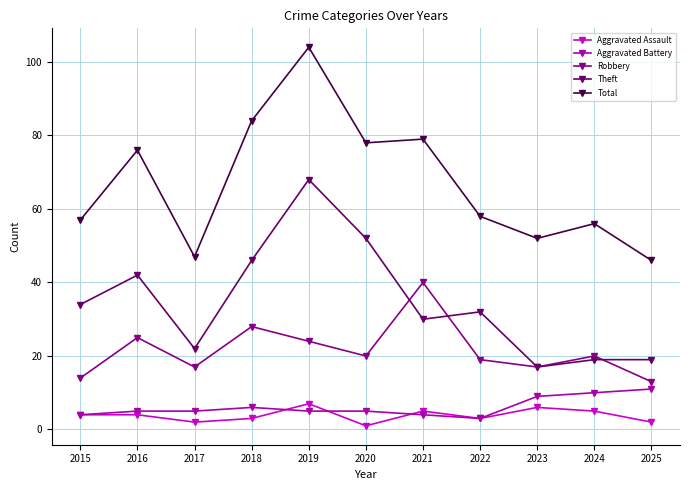

Which category has the lowest value across all series?

2020